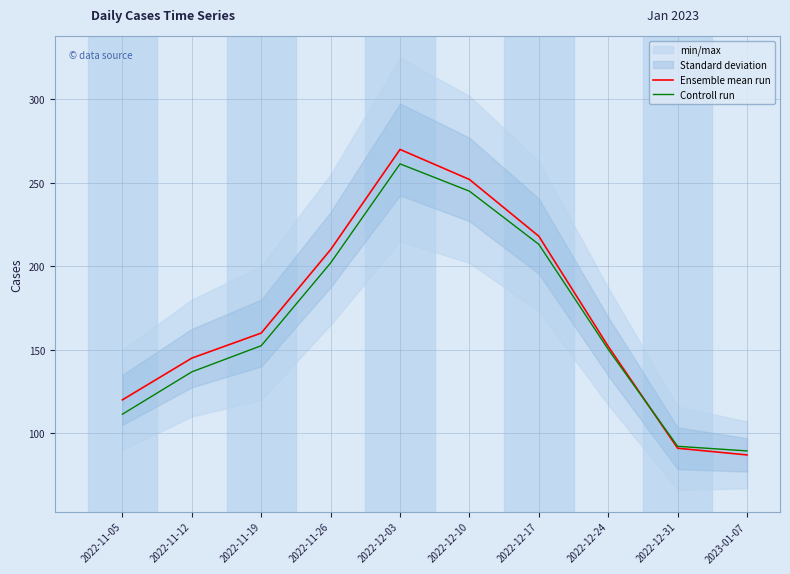

At which label does Ensemble mean run reach its minimum?

2023-01-07